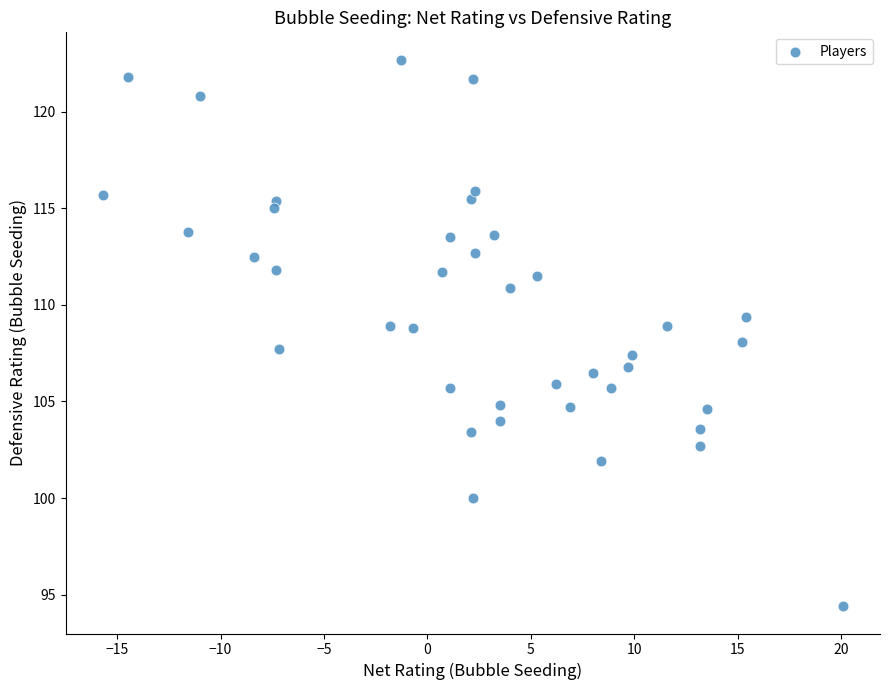

What is the range of Y values (max minus min)?

28.3